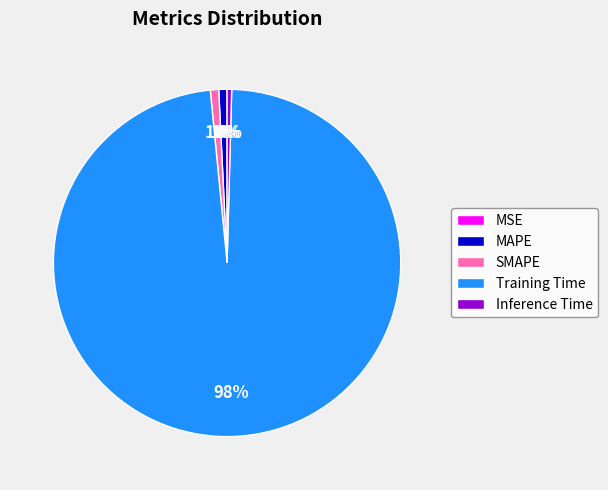

Is it true that Inference Time is 0% of the pie?

True